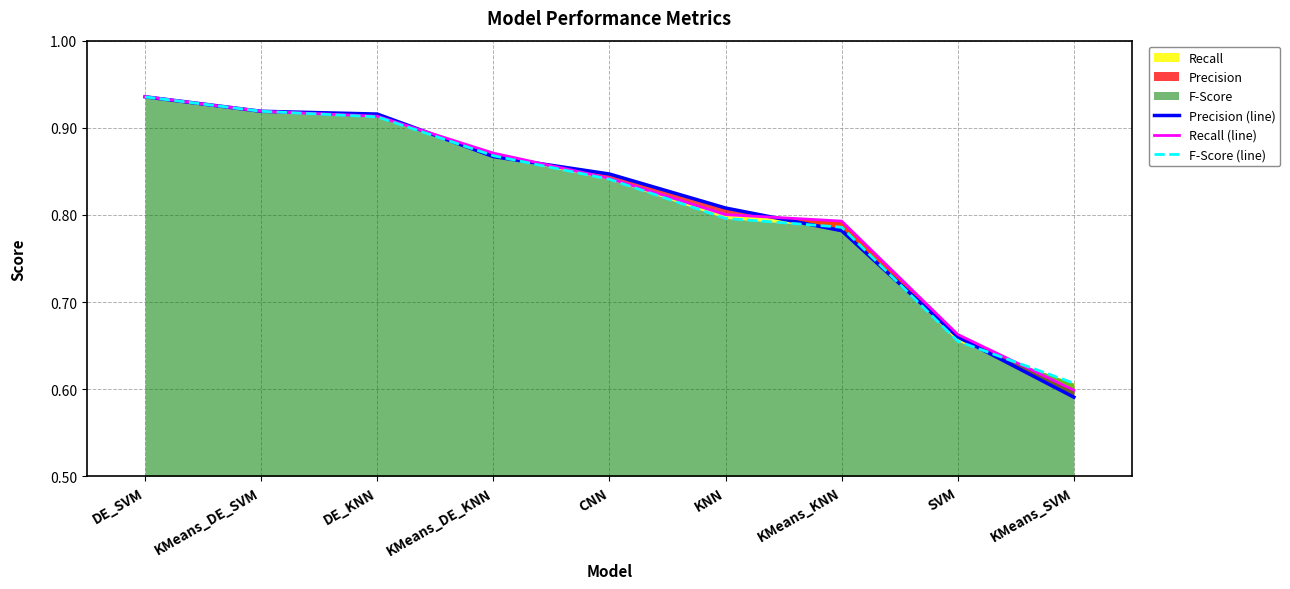

What is the difference between the second highest and second lowest values in the Recall (line) series?

0.3